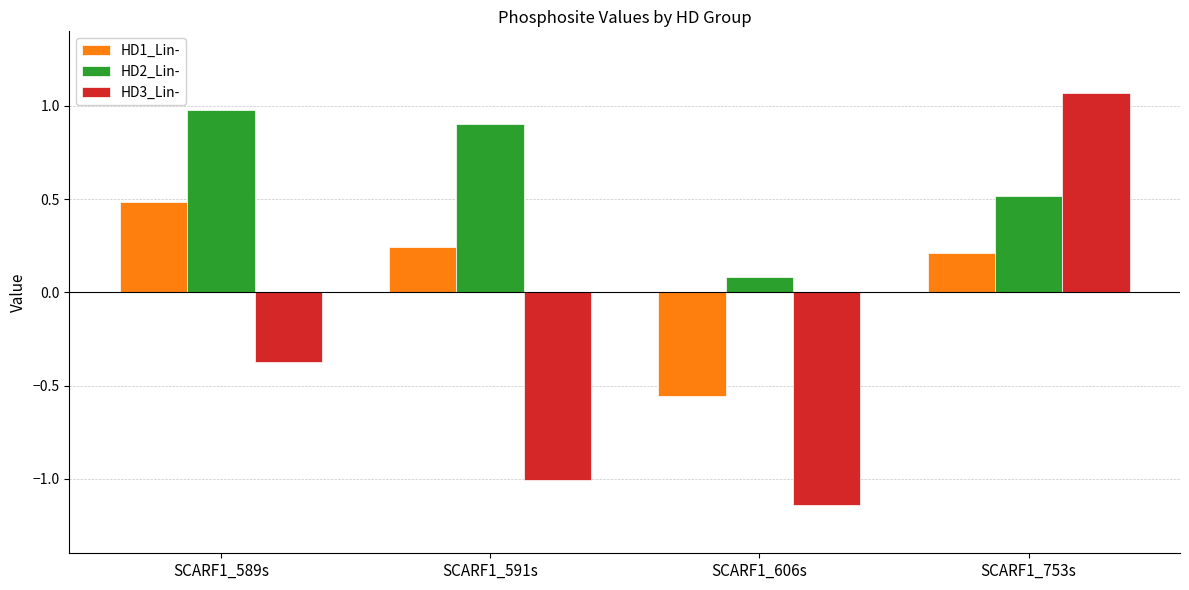

At which category is the sum across all series the highest?

SCARF1_753s